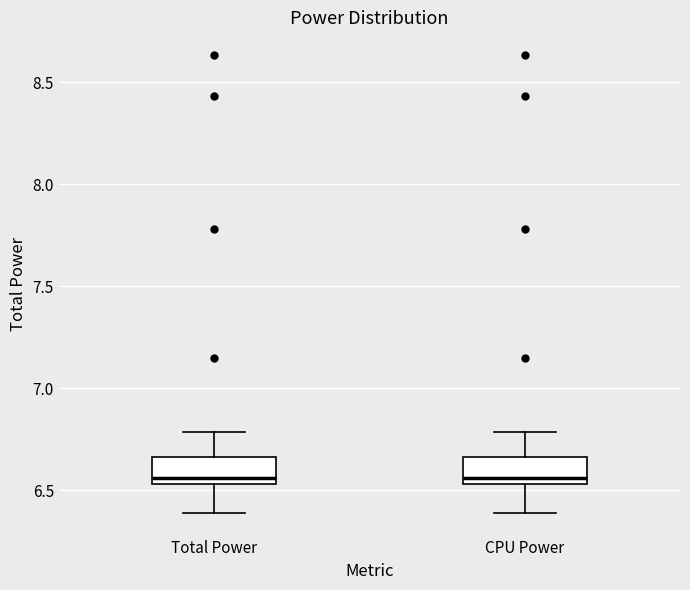

Where is the lower edge of the box for Total Power on the y-axis? The values are not printed on the chart, so give them approximately, as read against the axis.

6.55